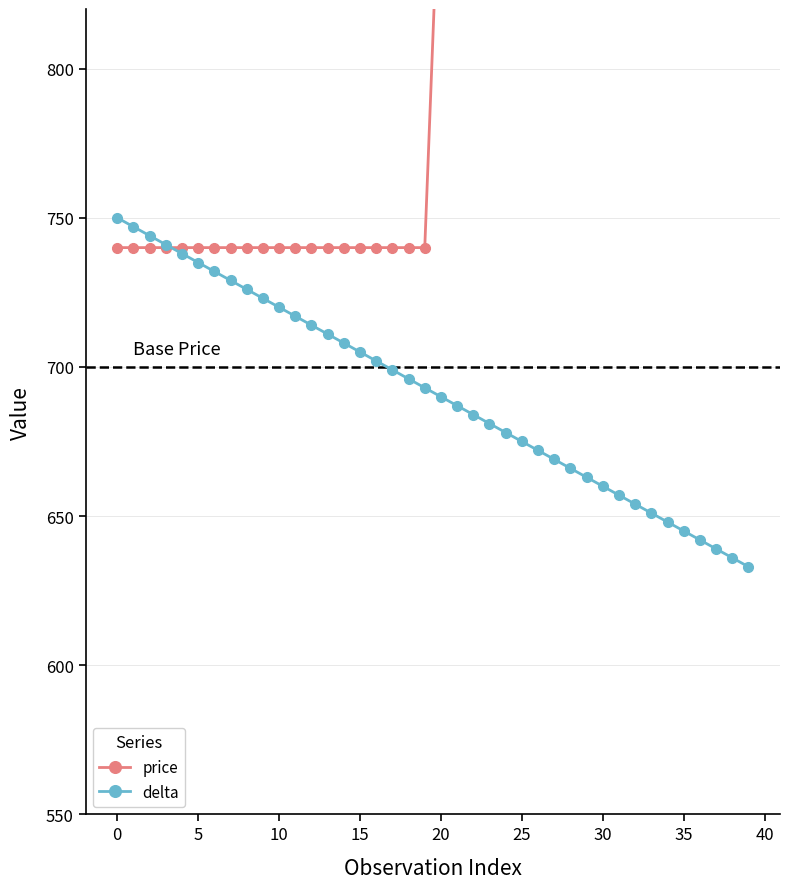

At which category is the sum across all series the highest?

20